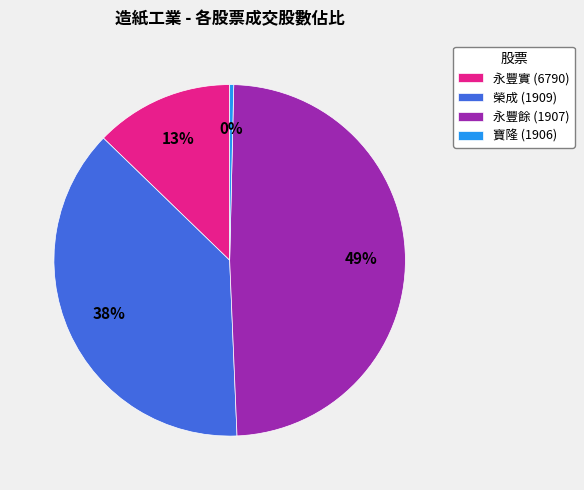

Rank the categories by value from highest to lowest.

永豐餘 (1907), 榮成 (1909), 永豐實 (6790), 寶隆 (1906)